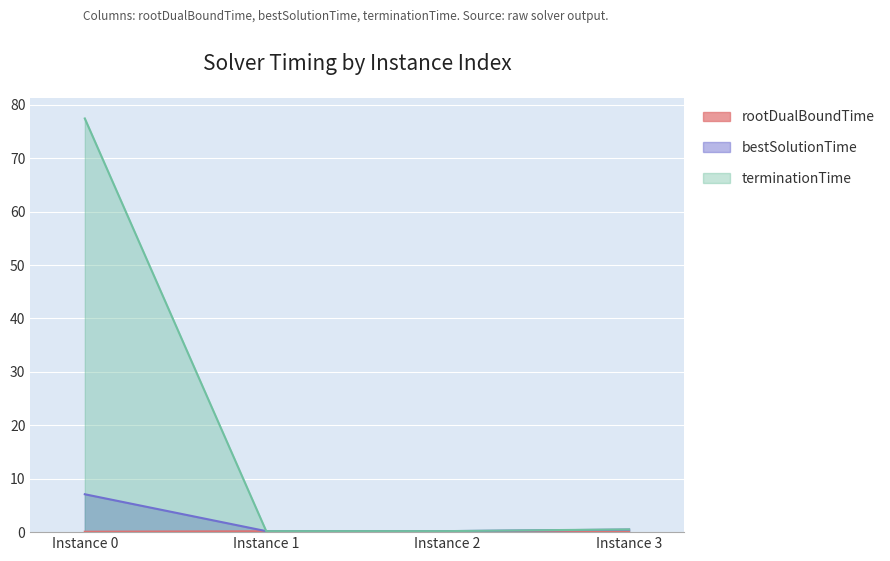

The terminationTime series shows 0.5 at 3. True or false?

True